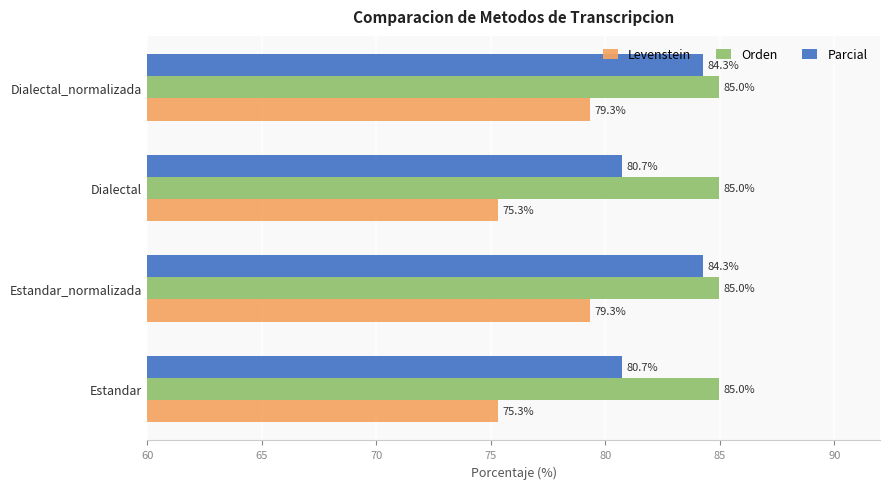

What is the sum of all Parcial values?

330.0